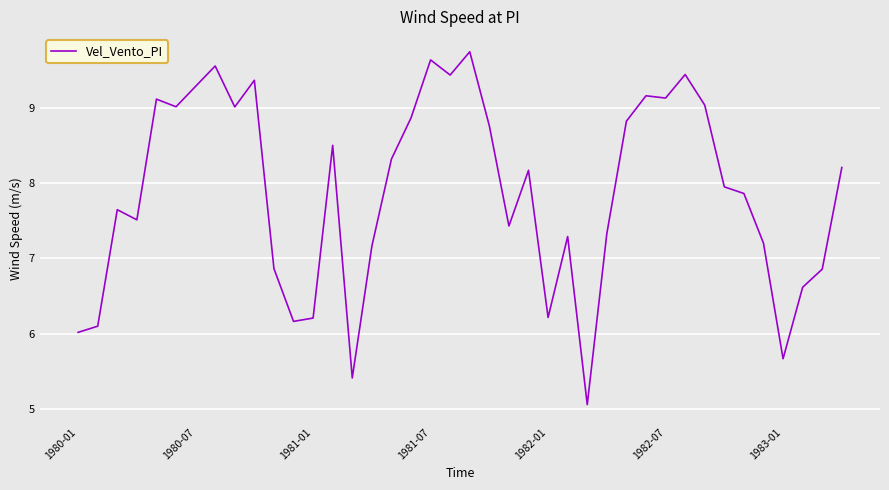

What is the smallest value displayed?

5.1